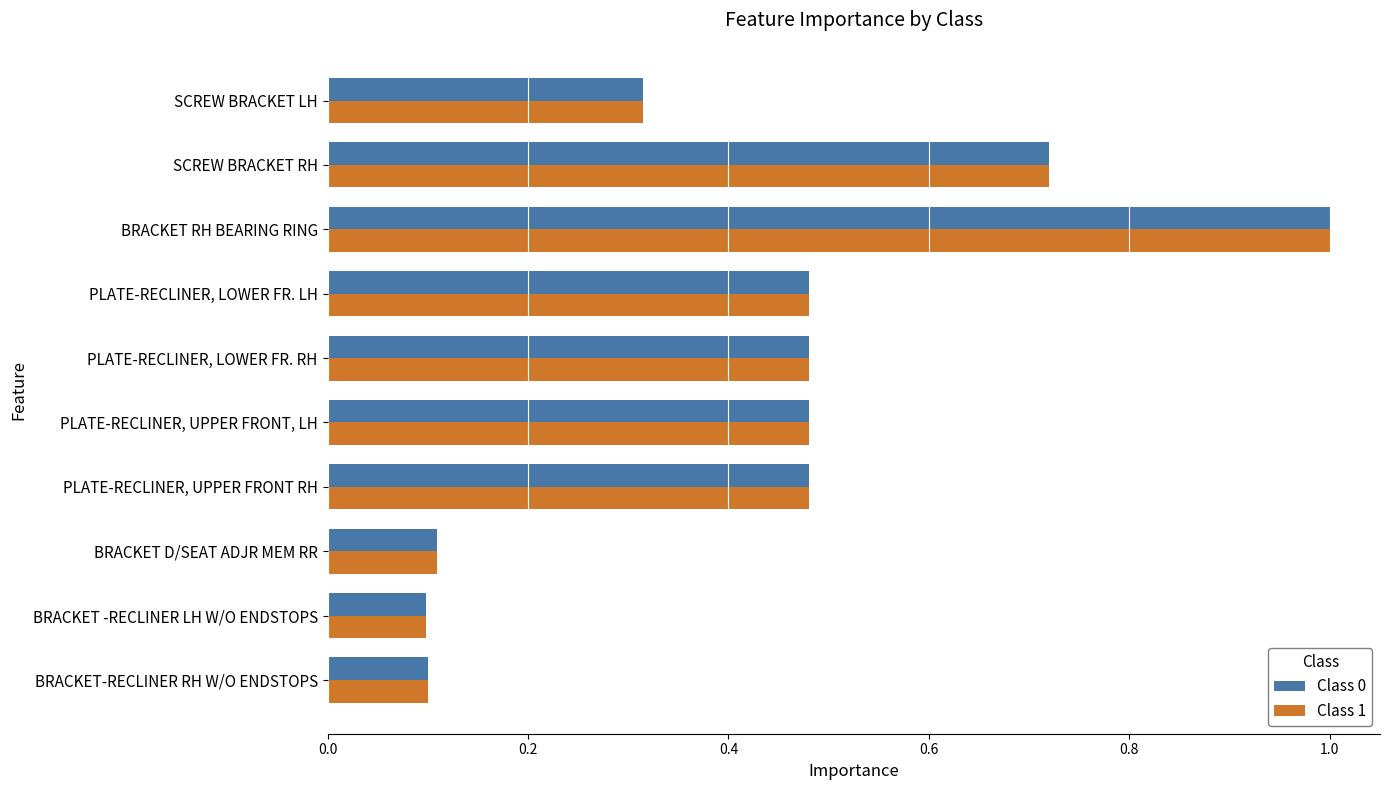

True or false: Class 0 has a value of 0.0 at BRACKET -RECLINER LH W/O ENDSTOPS.

False